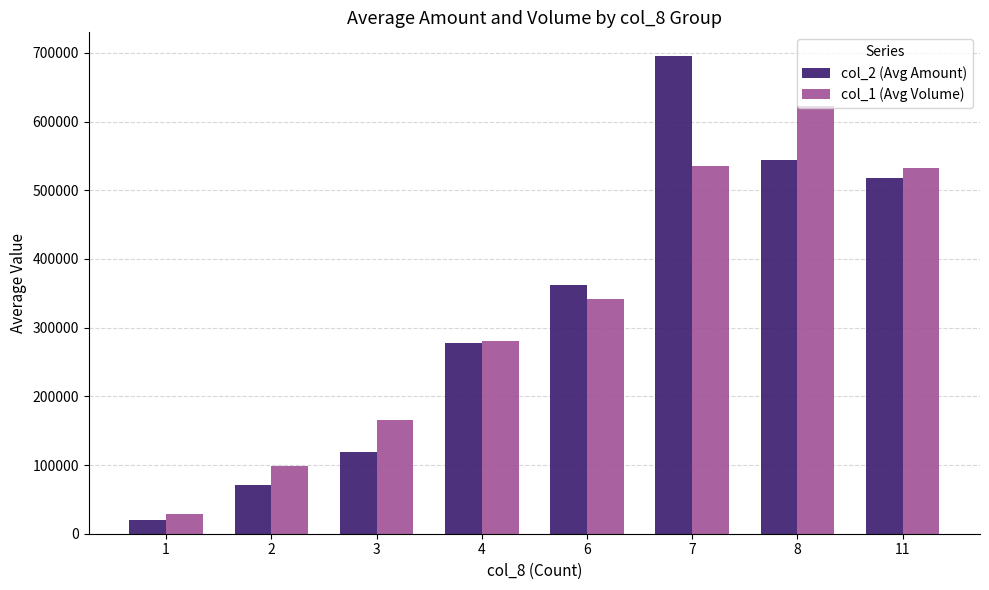

How many series are shown in this chart?

2